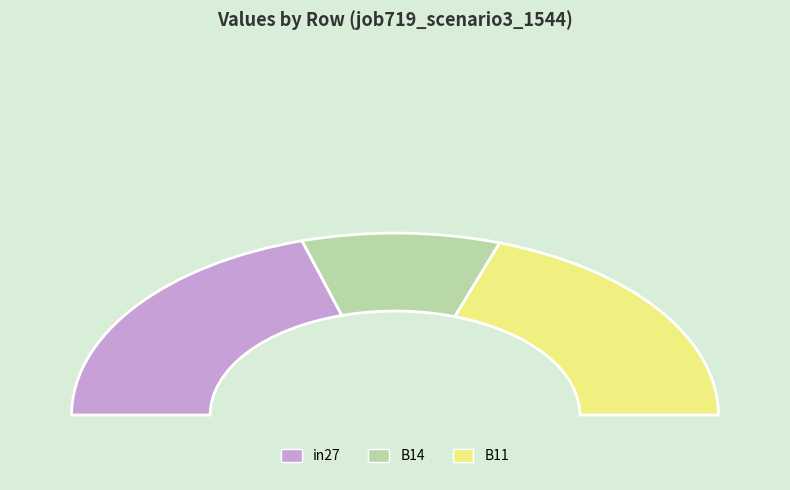

To the nearest percent, what is the average slice percentage?

33%